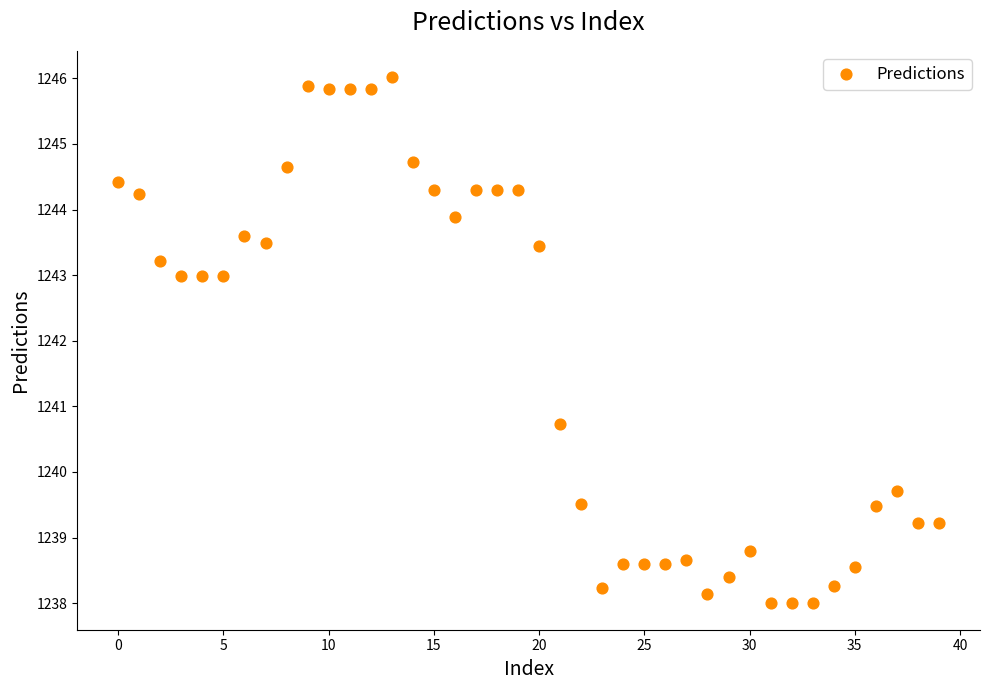

What is the range of Y values (max minus min)?

8.0